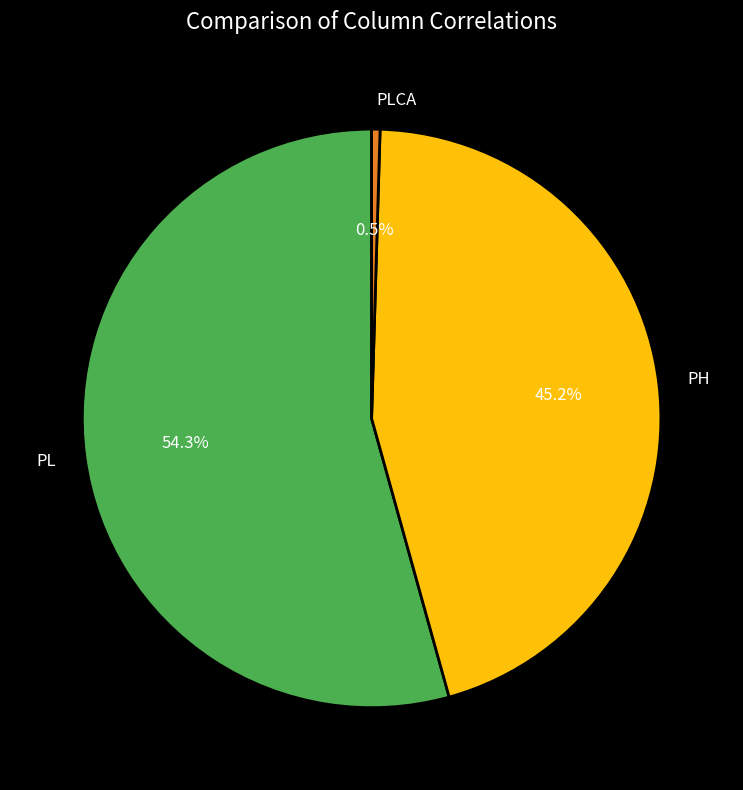

How much of the chart is everything except PL?

45.7%